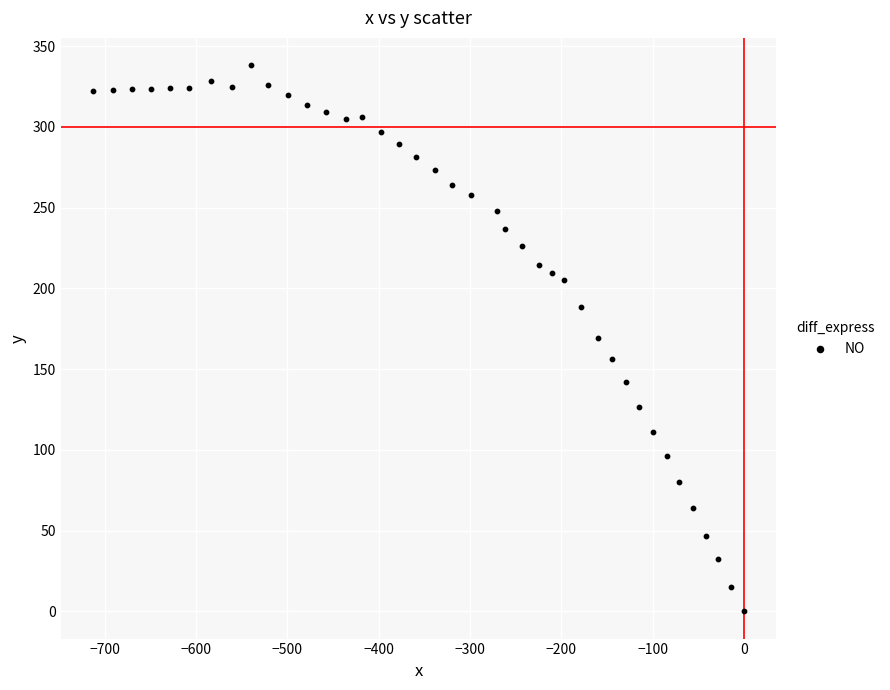

What is the range of Y values (max minus min)?

338.2